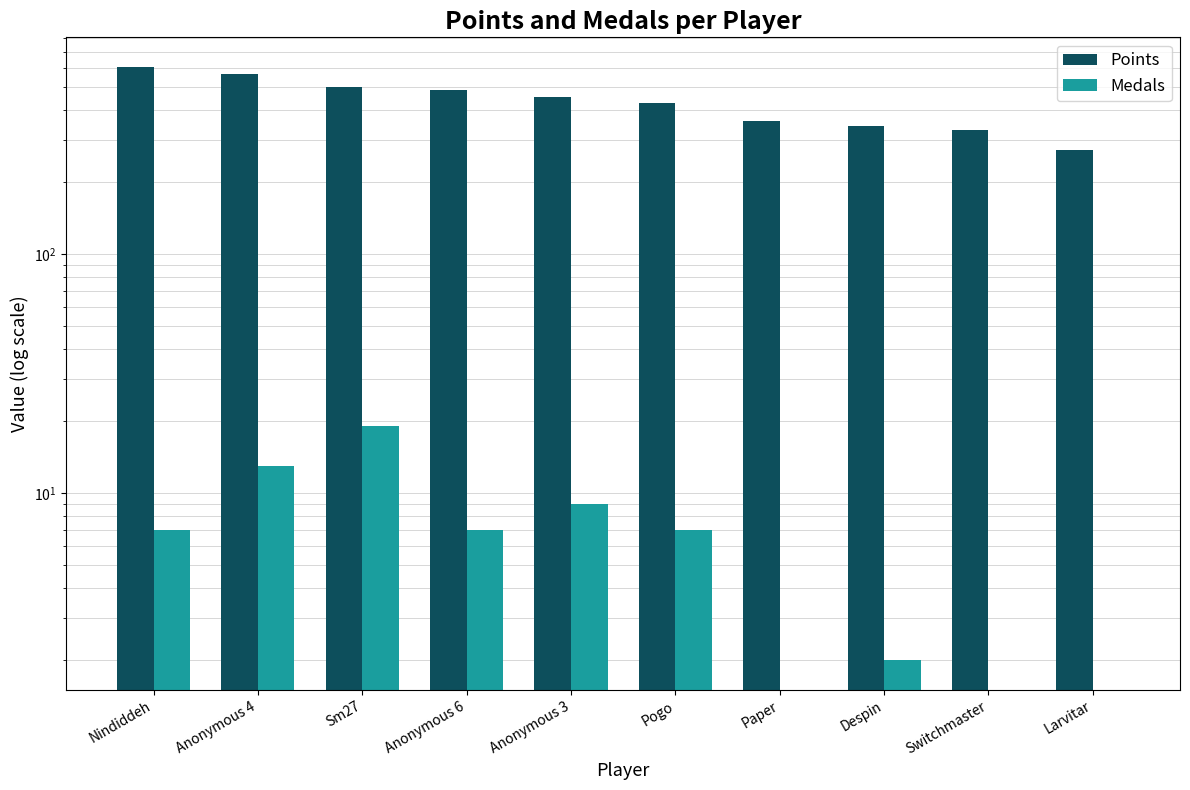

True or false: Points has a value of 486 at Anonymous 6.

True